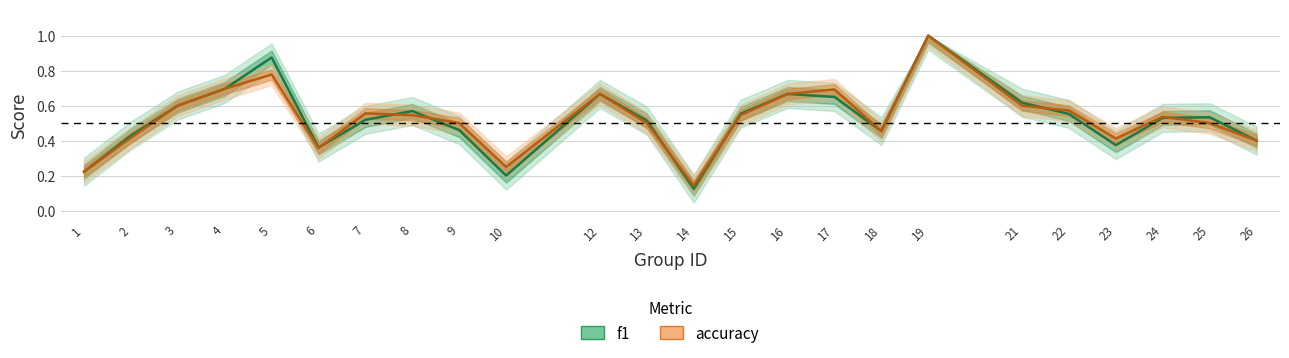

True or false: f1 has a value of 0.1 at 14.

True